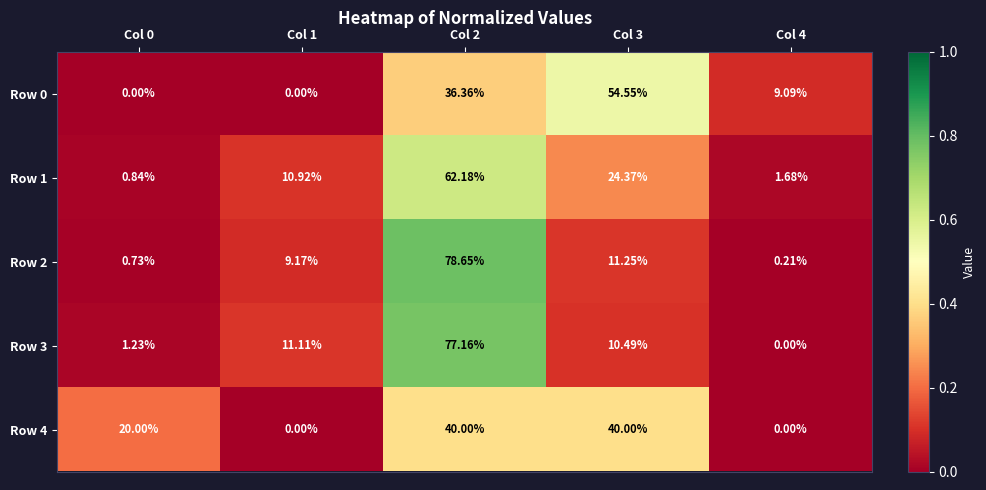

Is the value of Row 0 at Col 1 greater than the value of Row 1 at Col 2?

No